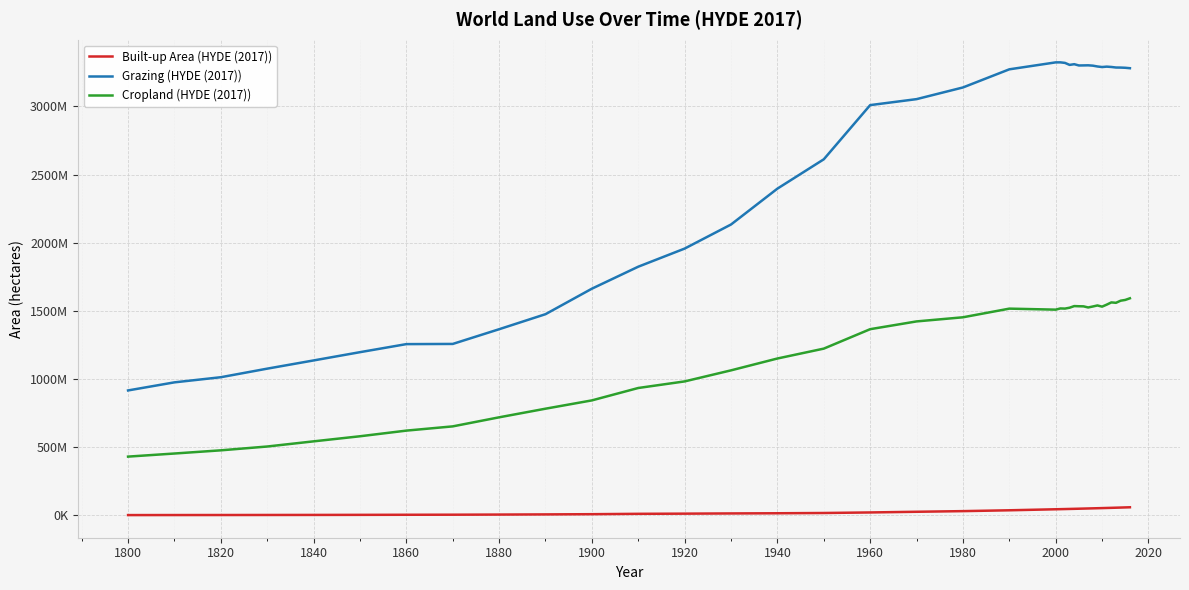

True or false: Built-up Area (HYDE (2017)) and Grazing (HYDE (2017)) intersect in this chart.

False